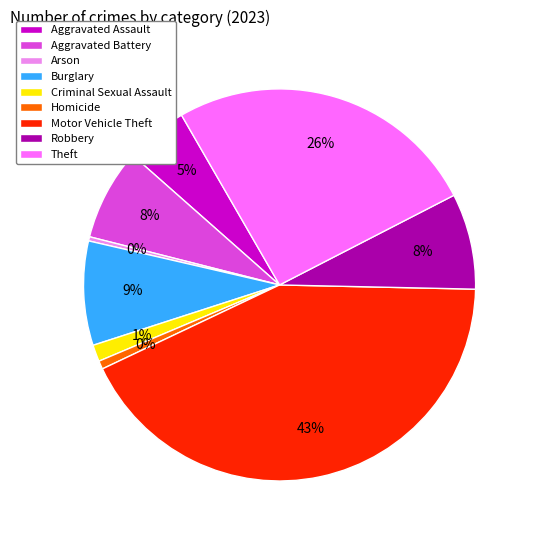

To the nearest percent, what is the combined percentage of Aggravated Battery and Homicide?

8%